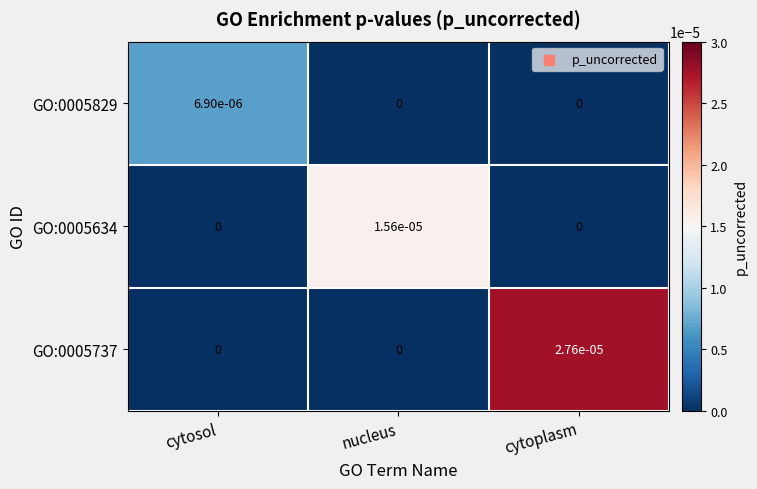

At which category is the sum across all series the highest?

cytoplasm